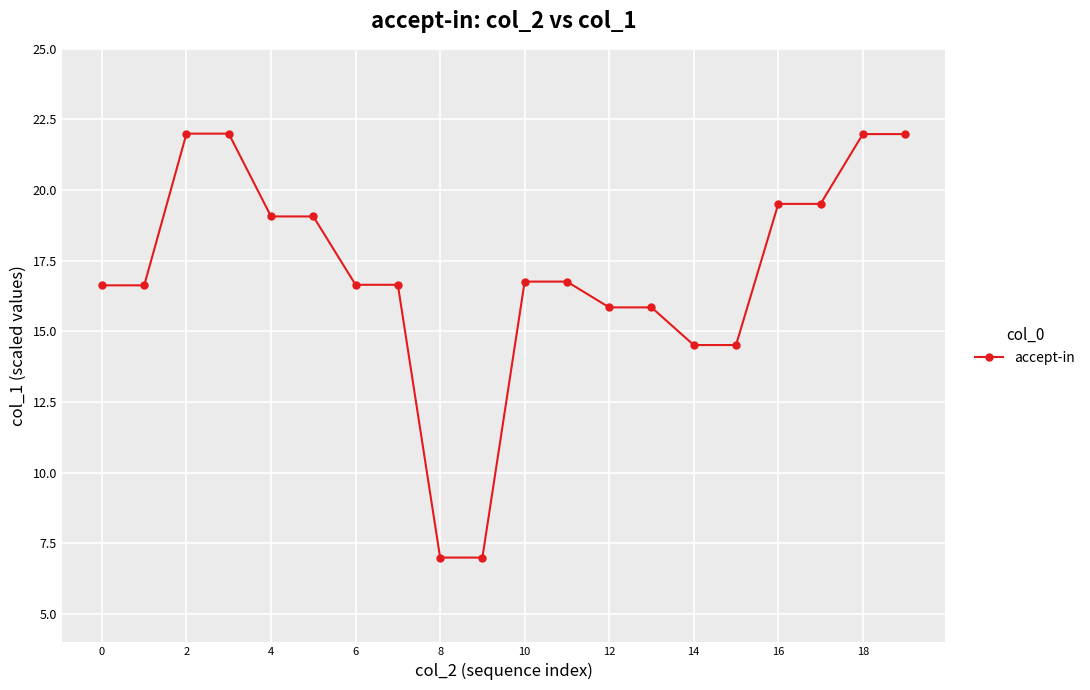

What is the value of the 11th point from the left?

16.8